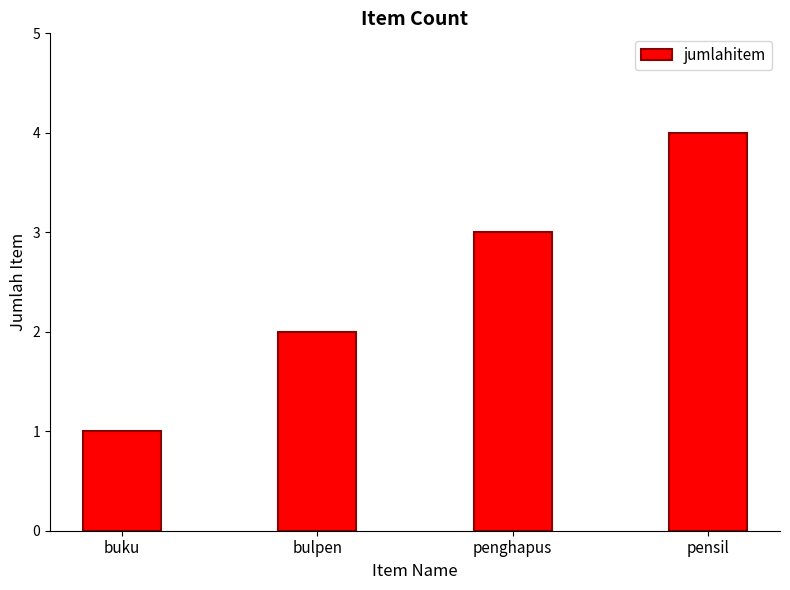

What is the maximum value shown in the chart?

4